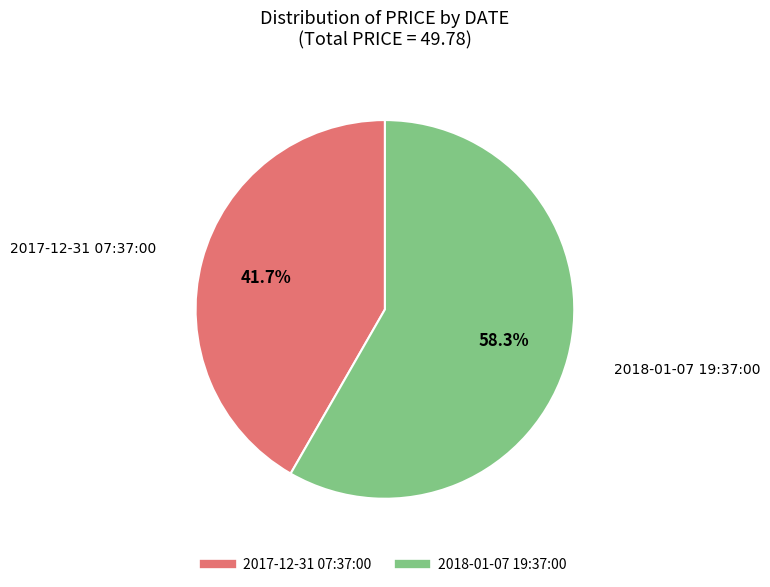

What is the ratio of the value at 2018-01-07 19:37:00 to the value at 2017-12-31 07:37:00?

1.4